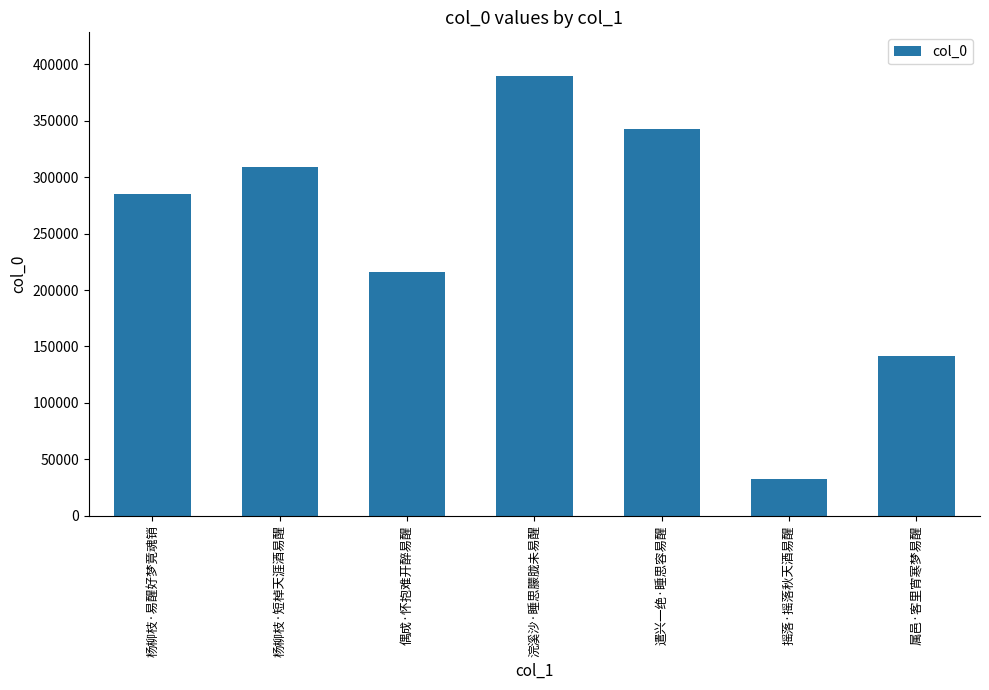

Which has a higher value, 遣兴一绝·睡思容易醒 or 杨柳枝·短棹天涯酒易醒?

遣兴一绝·睡思容易醒